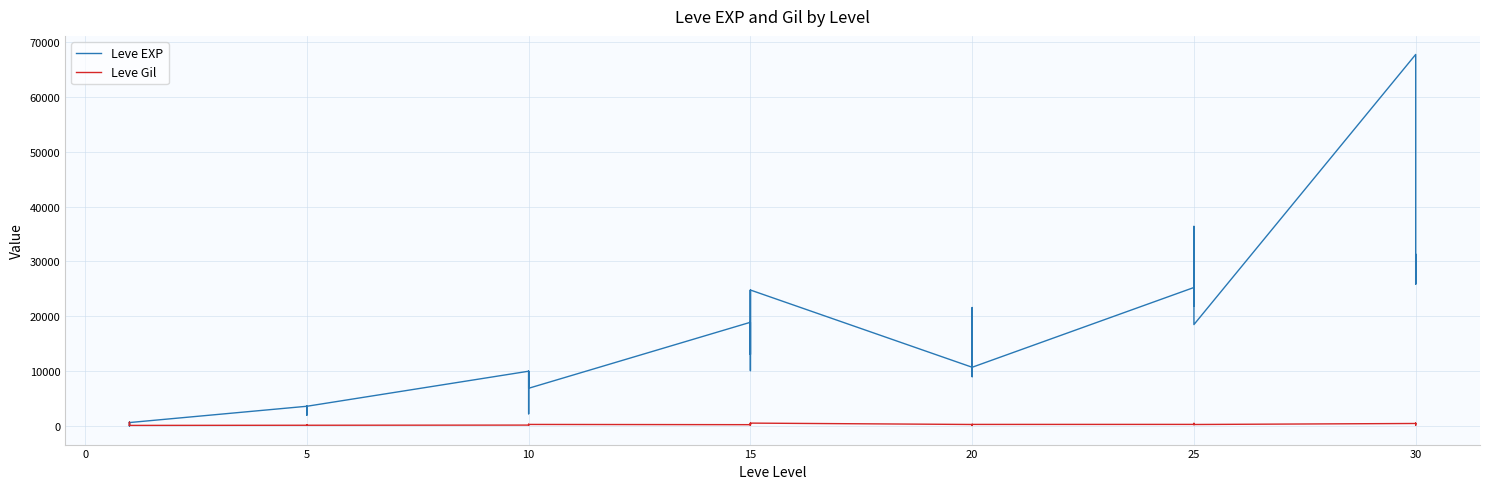

After their last crossing, which series has the higher values: Leve EXP or Leve Gil?

Leve EXP